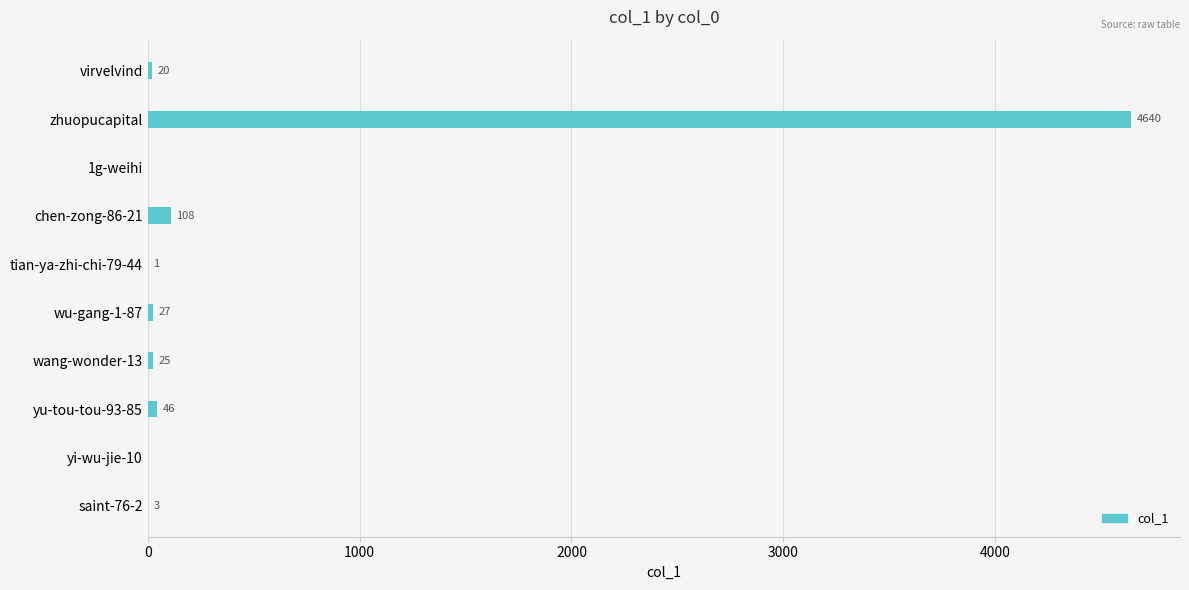

What is the average value?

487